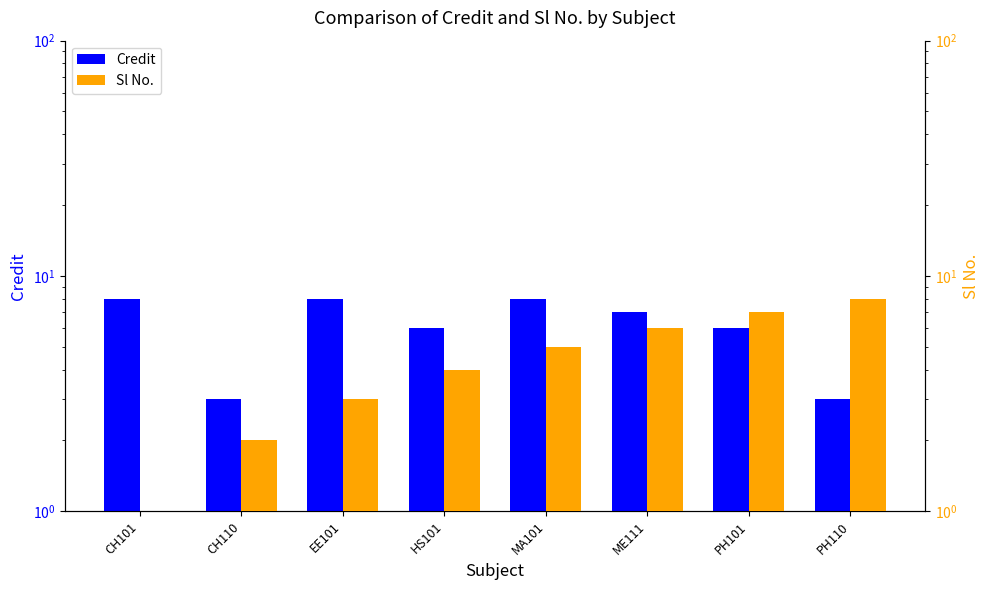

At how many categories does at least one series exceed 4?

7